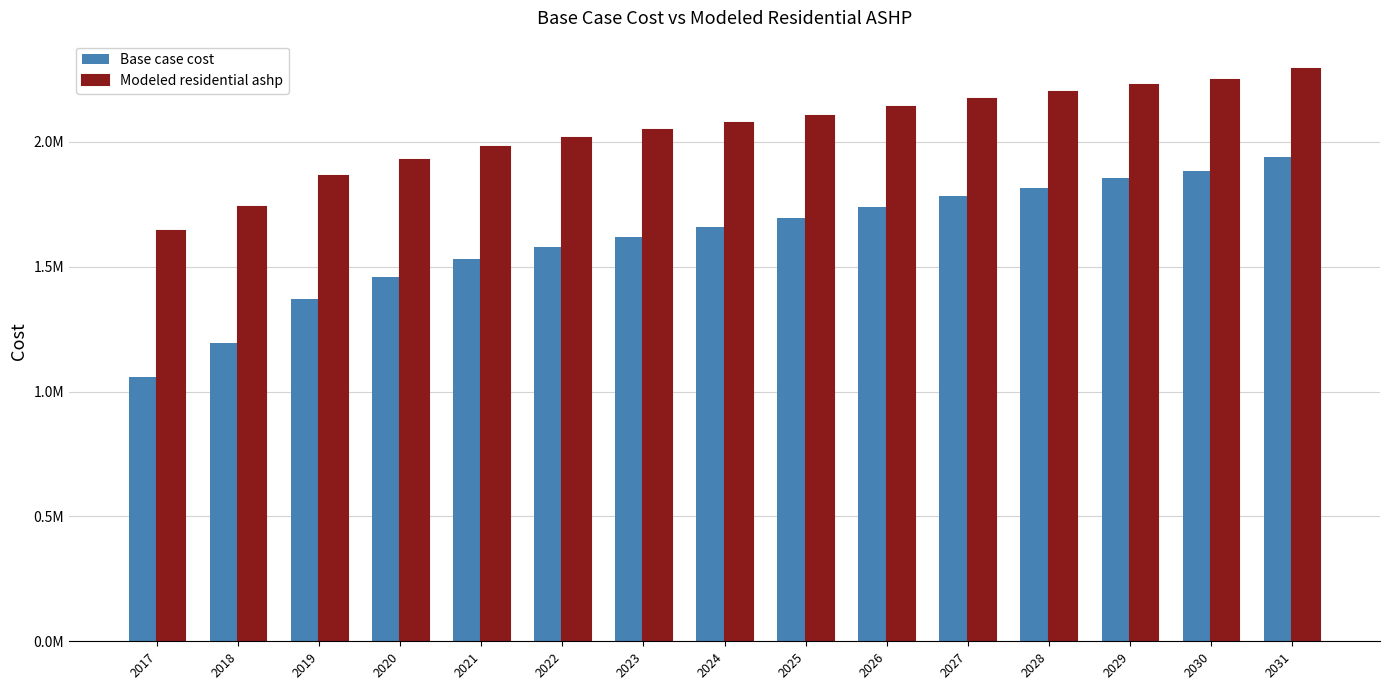

True or false: Base case cost has a value of 3070044.3 at 2028.

False